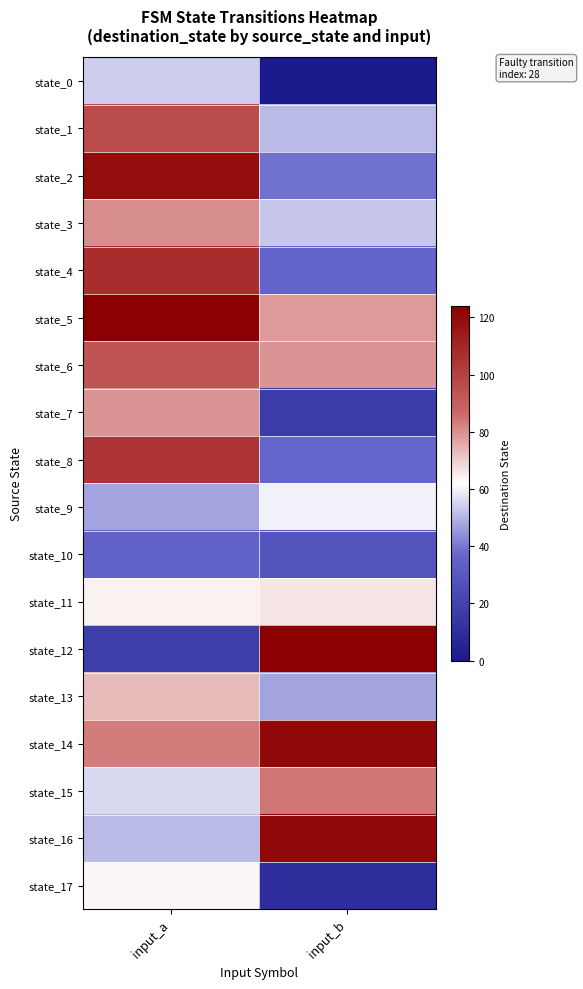

What is the total value across all series at input_b?

1052